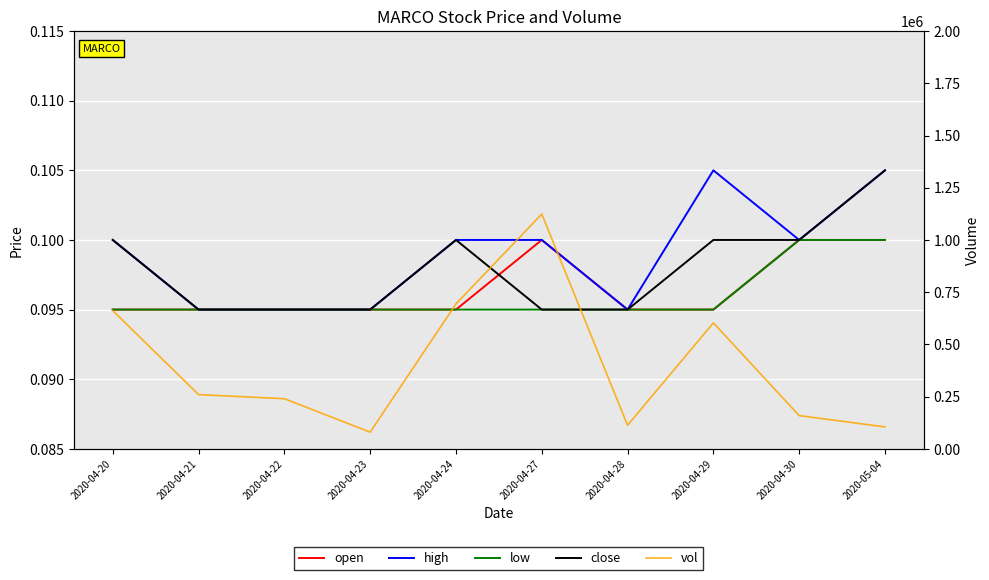

Is this an area chart (filled region under the line)?

No